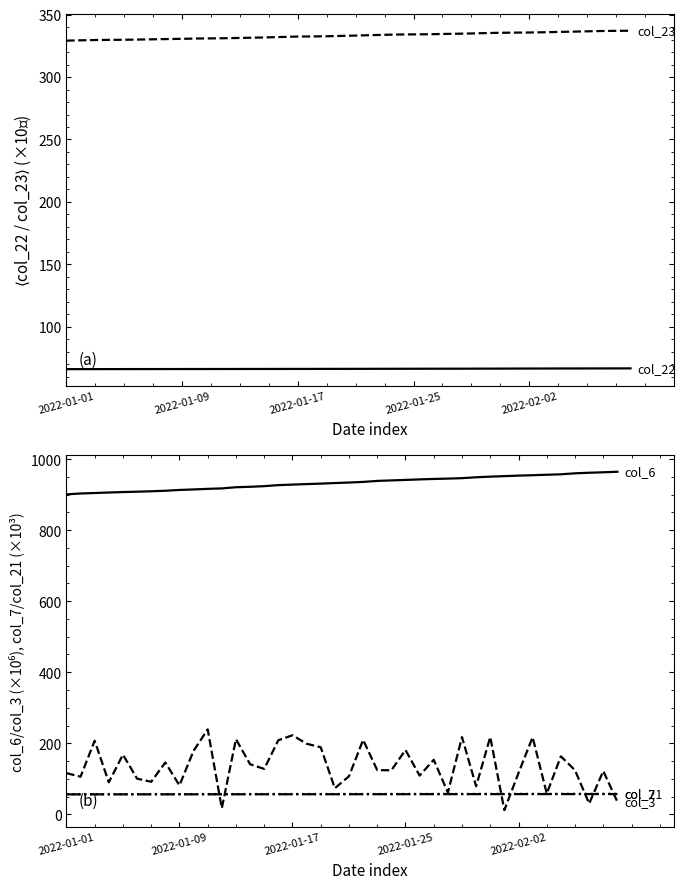

Where is col_21 nearest to the value 56?

2022-01-01